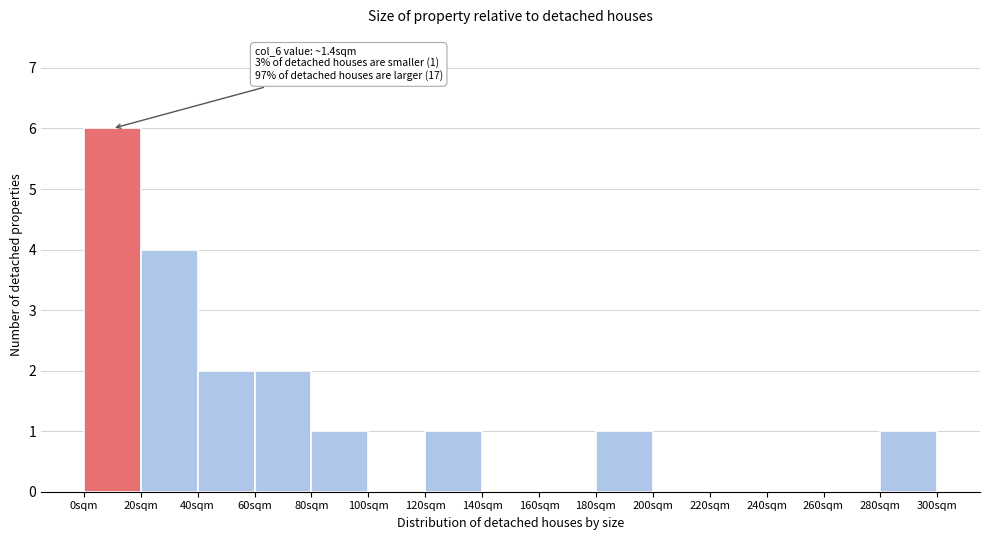

Over which range of the x-axis is the bar tallest?

0 to 20